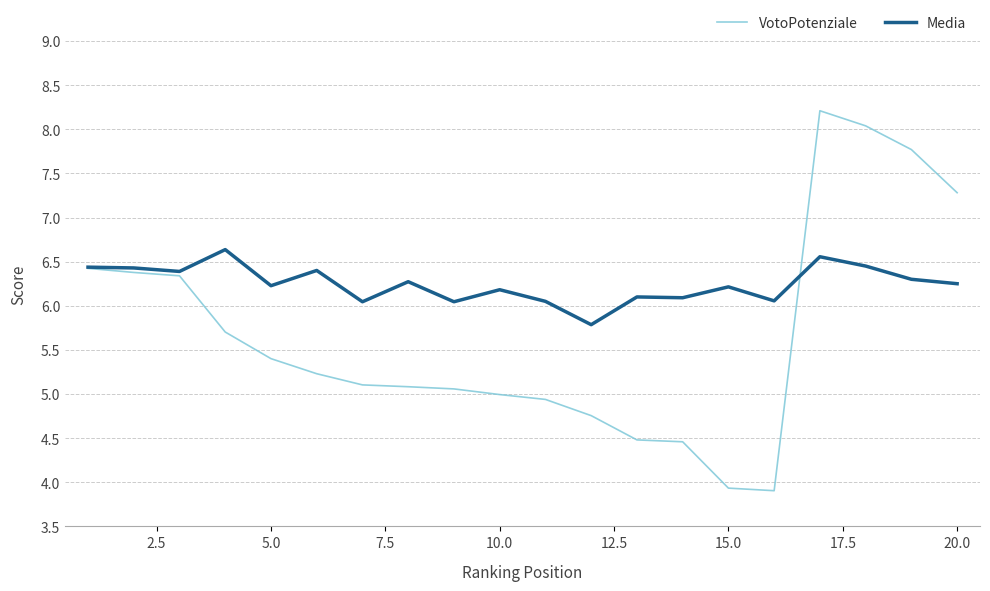

Which series has the largest total across all categories?

Media